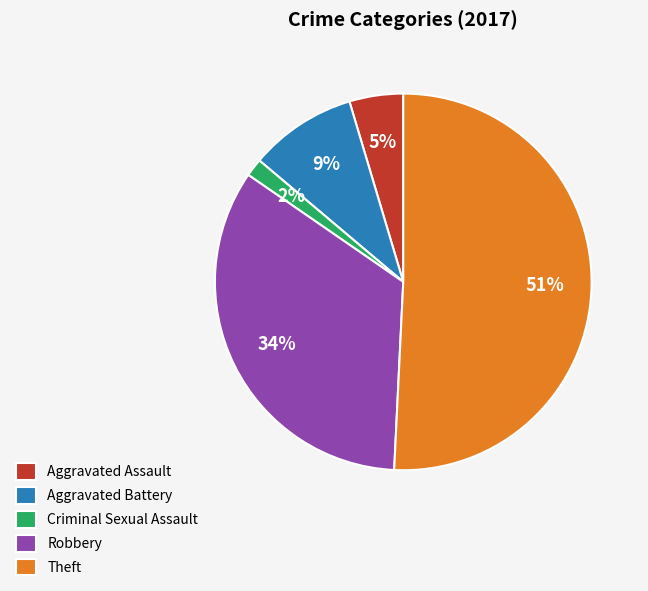

What is the smallest slice in the pie chart?

Criminal Sexual Assault